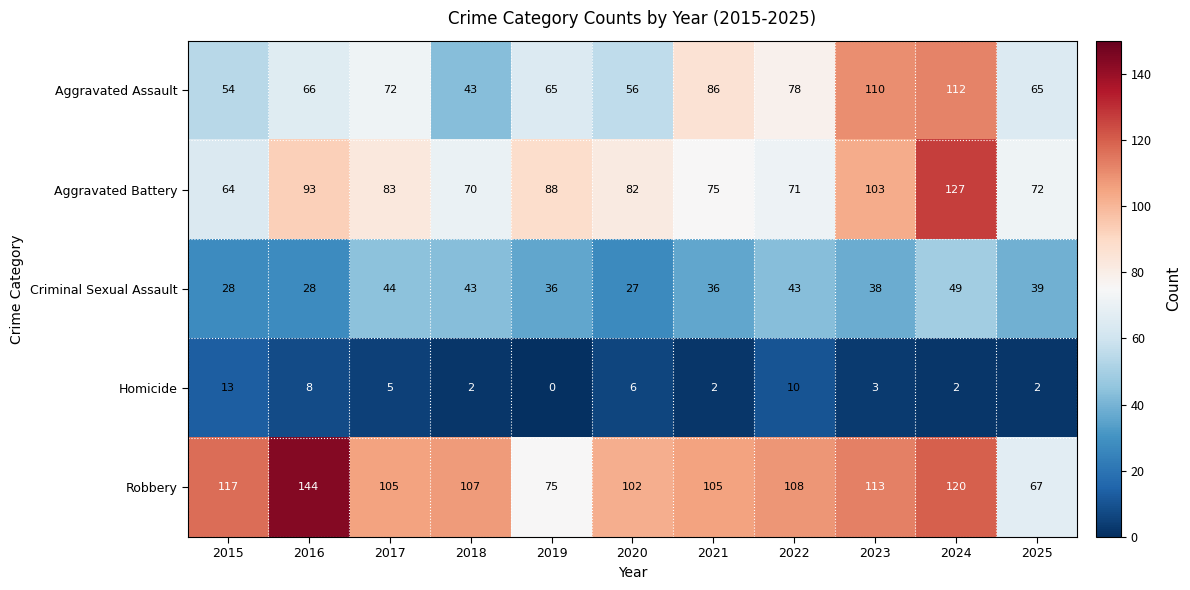

What value does the Aggravated Assault series have at 2017, to the nearest 10?

70